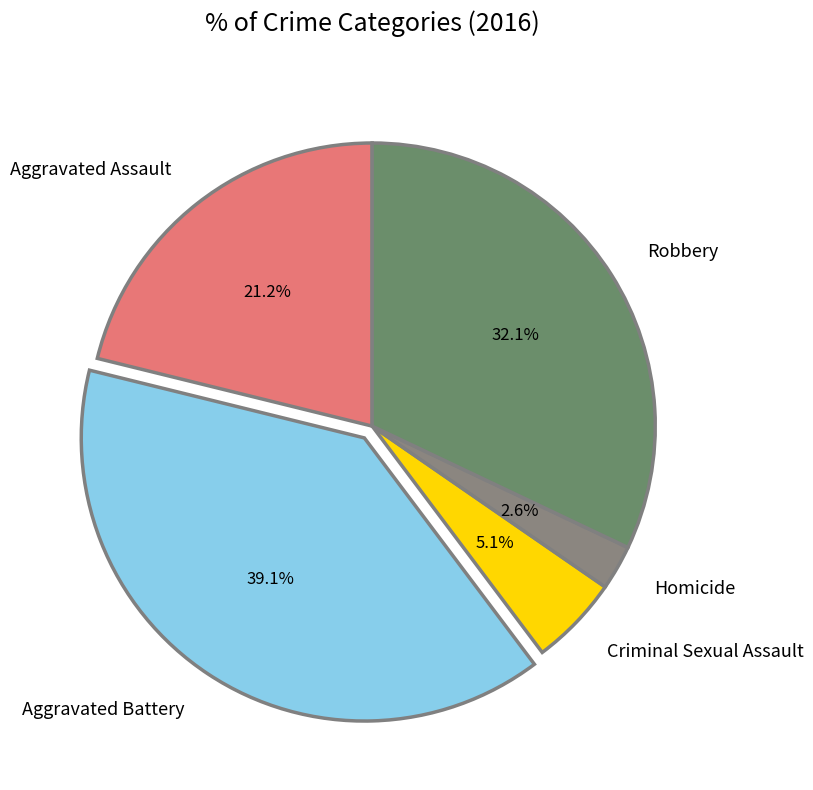

To the nearest percent, what is the combined percentage of Criminal Sexual Assault and Robbery?

37%